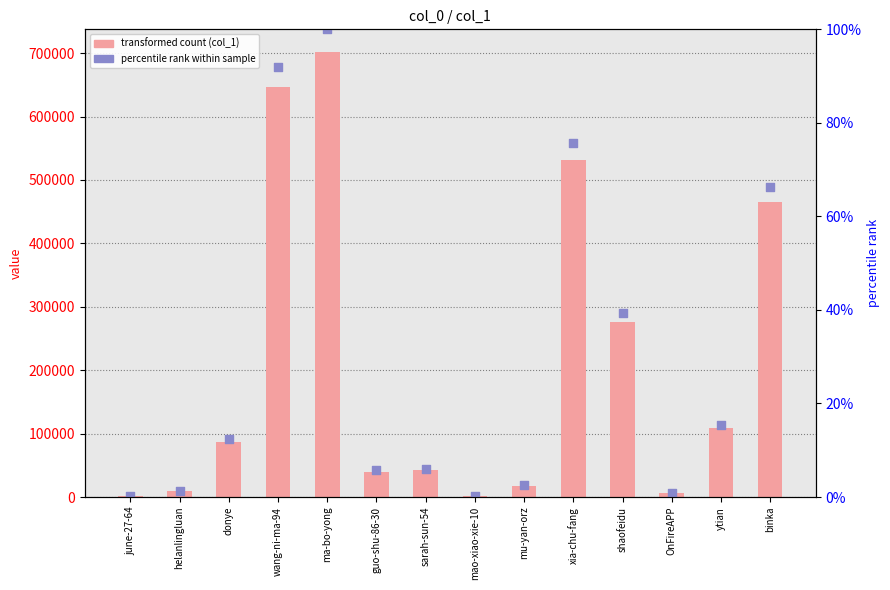

Which series contains the lowest Y value?

percentile rank